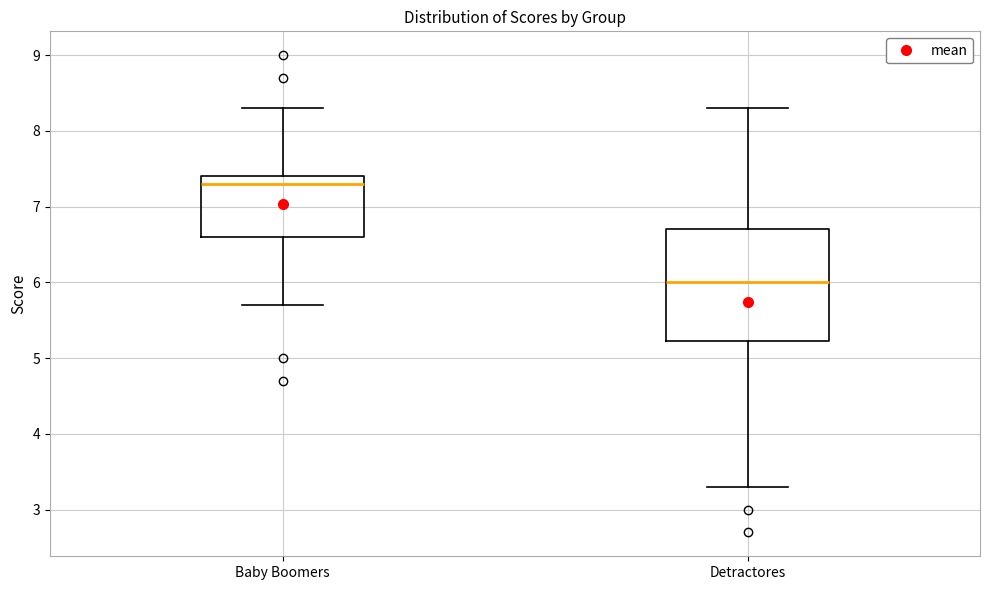

Comparing the boxes themselves (not the whiskers), which one is the tallest?

Detractores